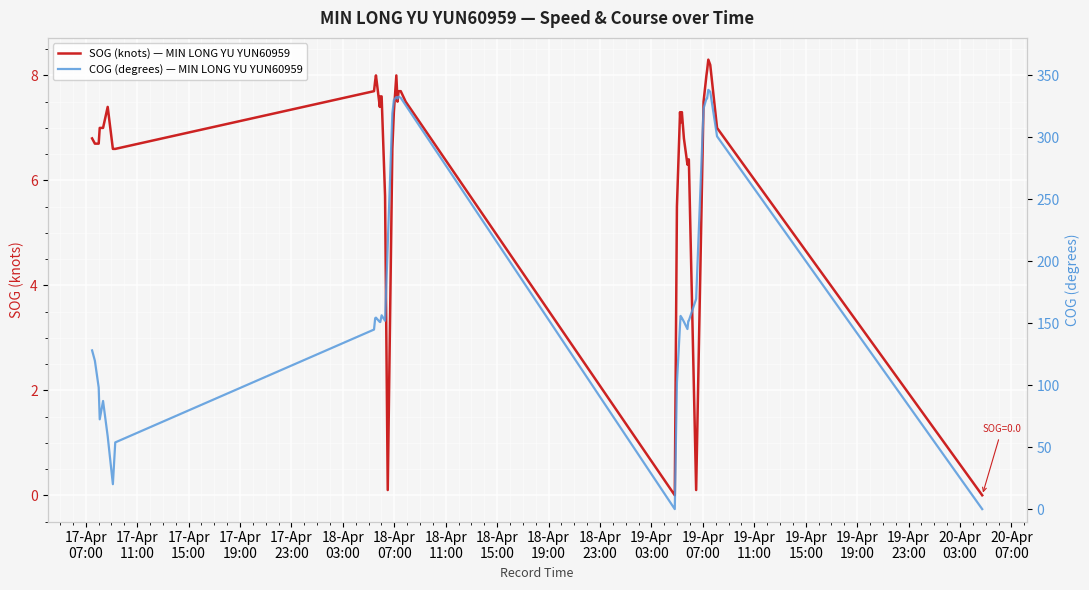

In SOG (knots) — MIN LONG YU YUN60959, how many points are higher than both neighbors (excluding endpoints)?

6